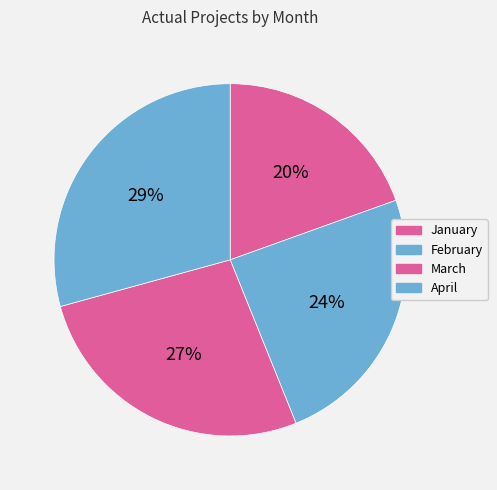

To the nearest percent, what is the combined percentage of April and March?

56%